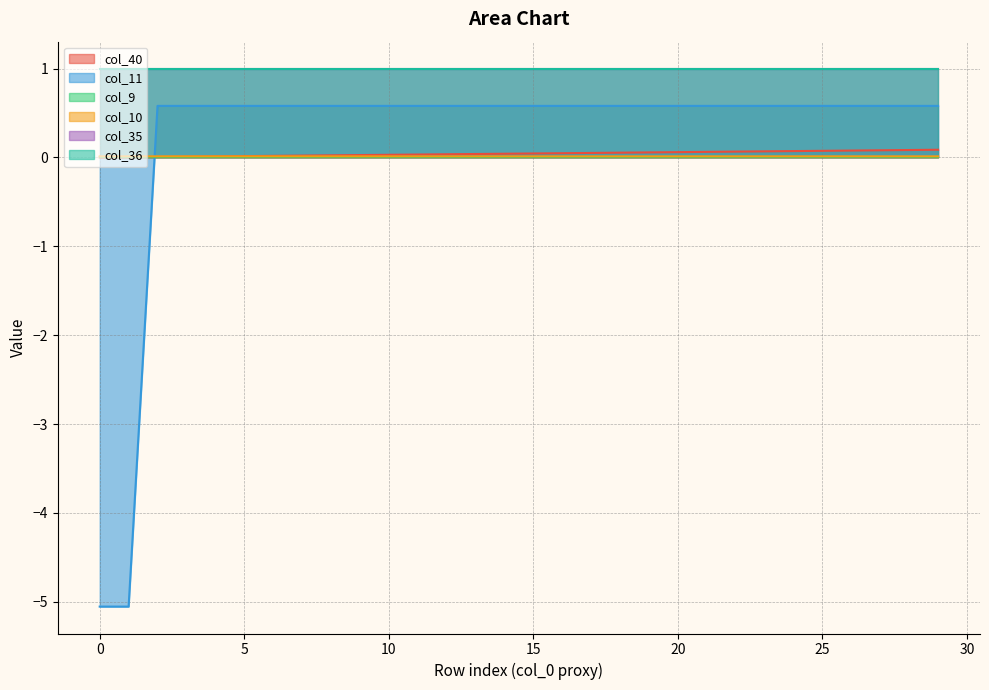

True or false: col_40 and col_10 intersect in this chart.

True